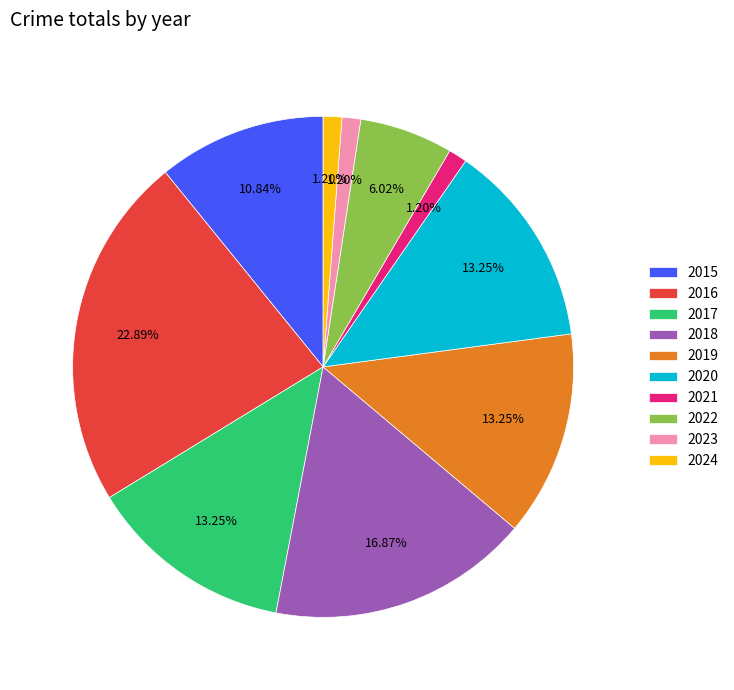

To the nearest percent, what percentage of the pie is 2021?

1%